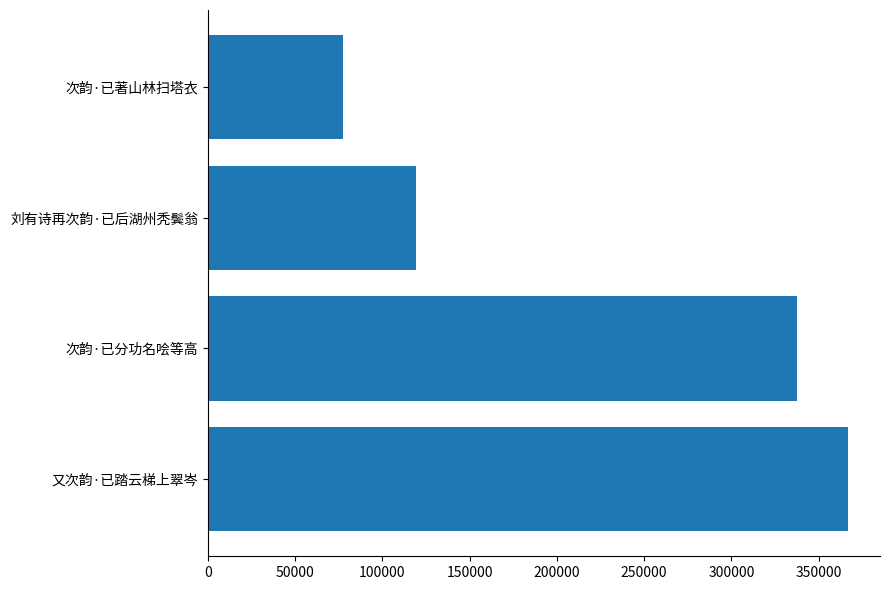

What is the average value?

225242